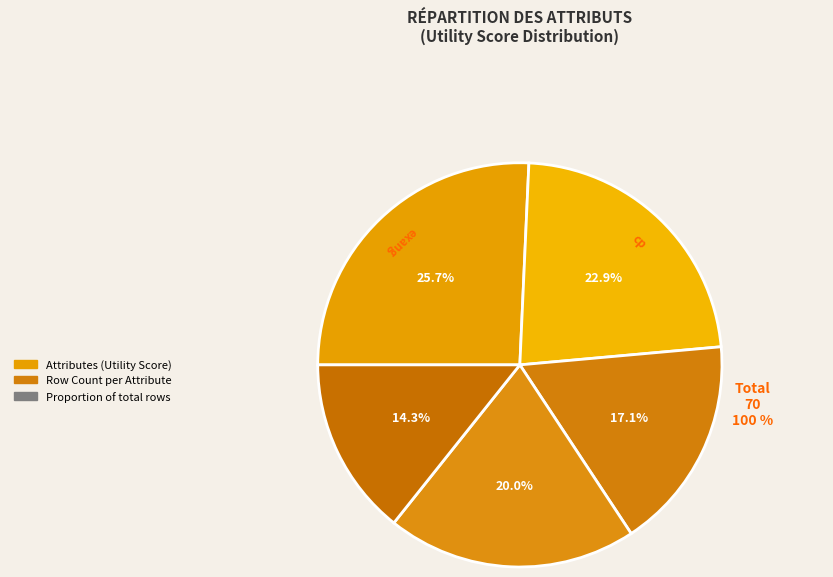

Count the number of slices in the pie.

5